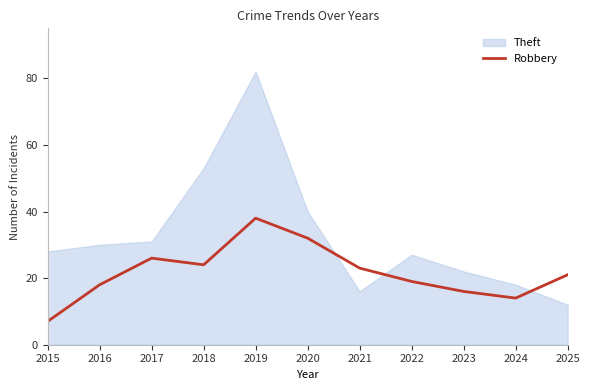

At which label does Robbery reach its peak?

2019